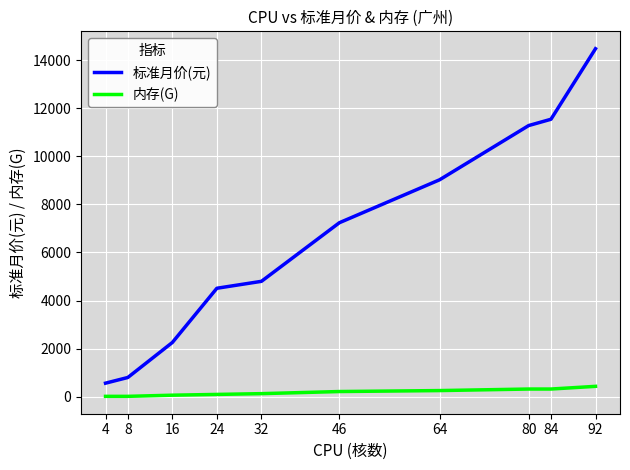

Which series has the largest total across all categories?

标准月价(元)